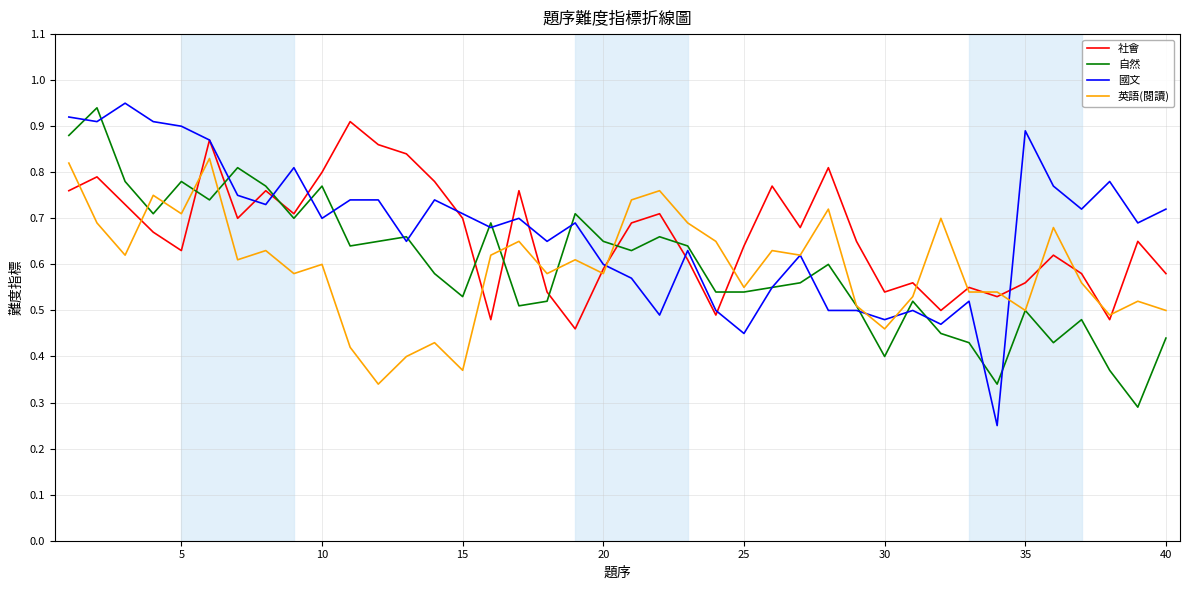

What is the difference between the second highest and second lowest values in the 社會 series?

0.4